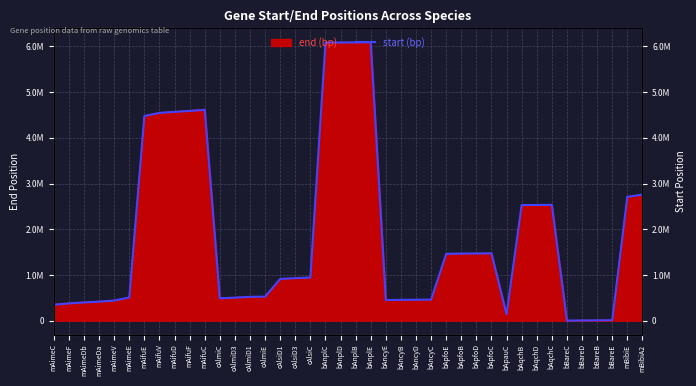

What position from the right is bAqchB?

9